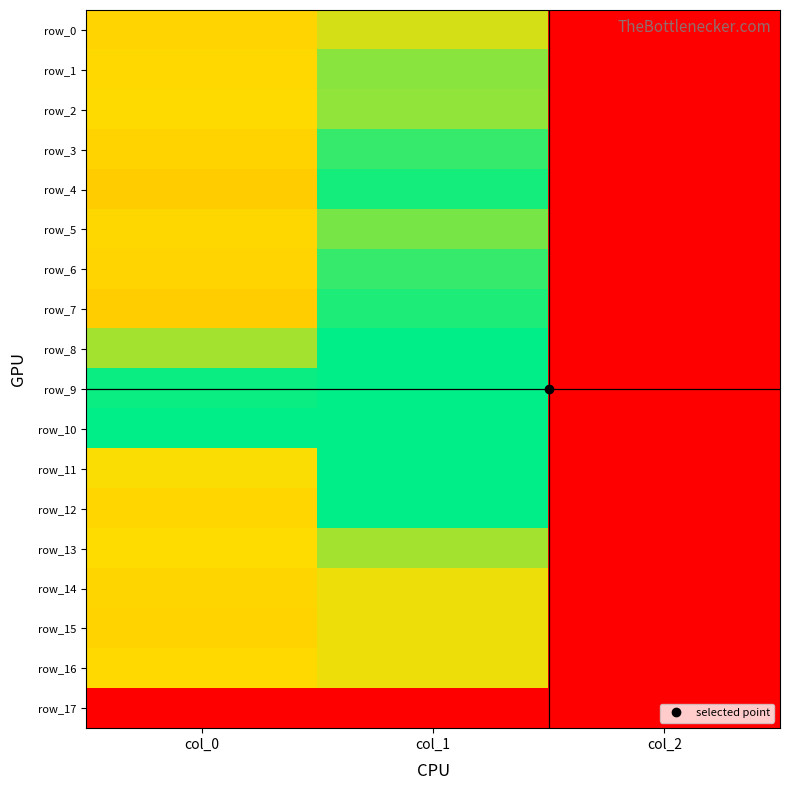

Which category has the lowest value in the row_16 series?

col_2